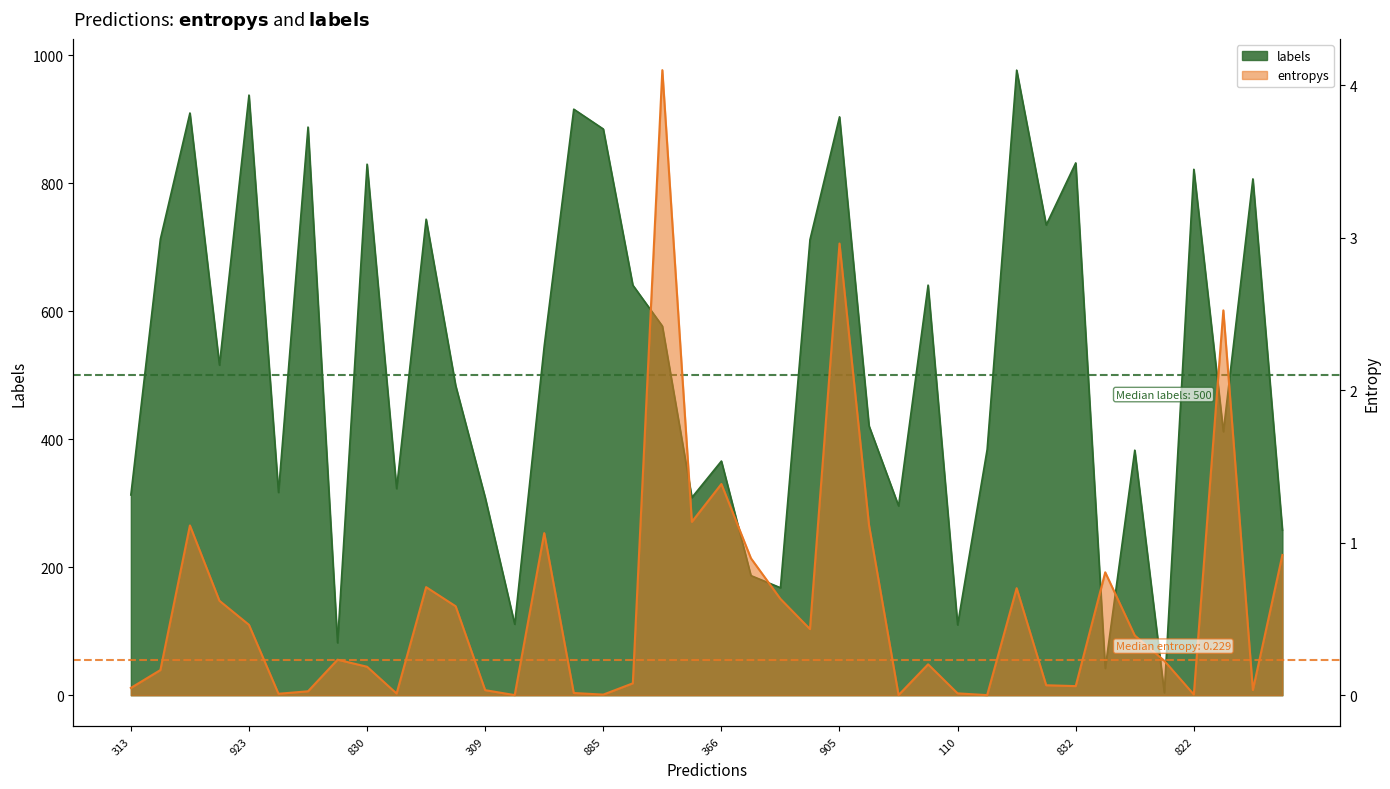

List the series in order of their peak value, lowest first.

entropys, labels